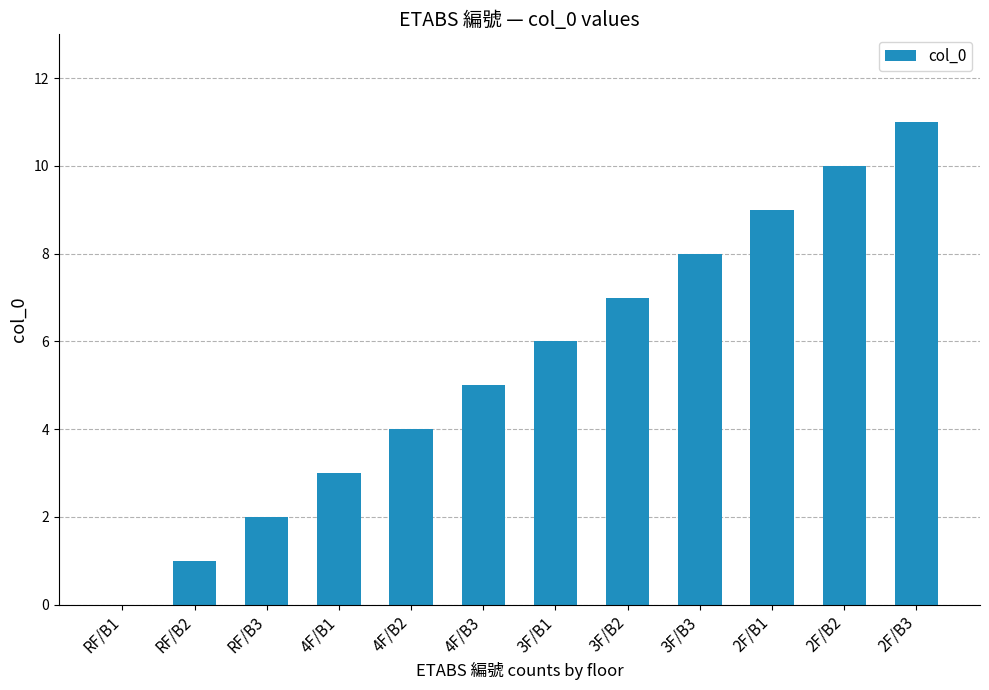

At which label is the value closest to 5?

4F/B3